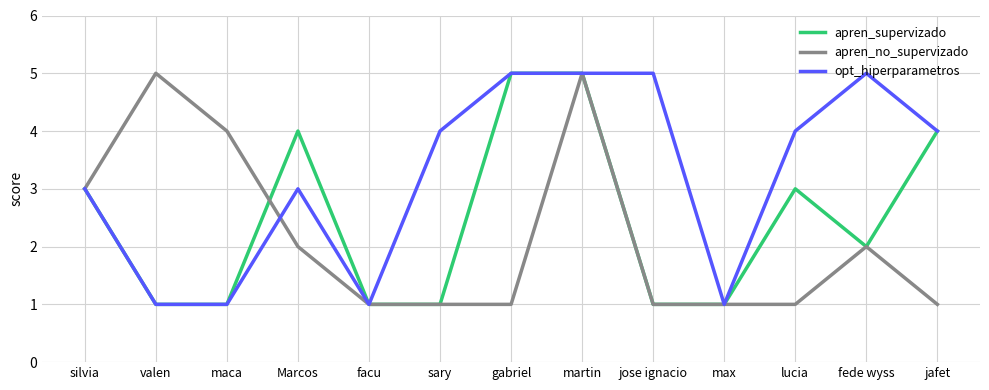

What is the sum of the opt_hiperparametros values at gabriel and Marcos?

8